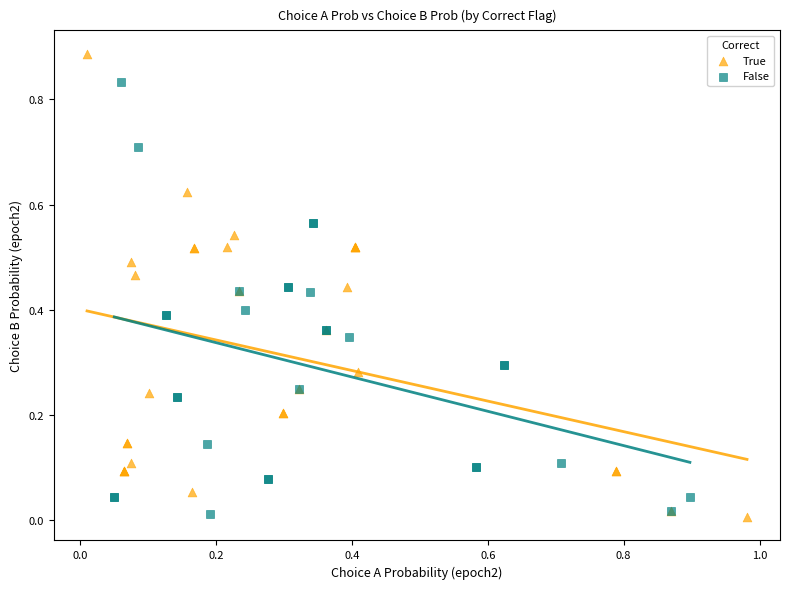

Which series reaches the maximum Y coordinate?

True